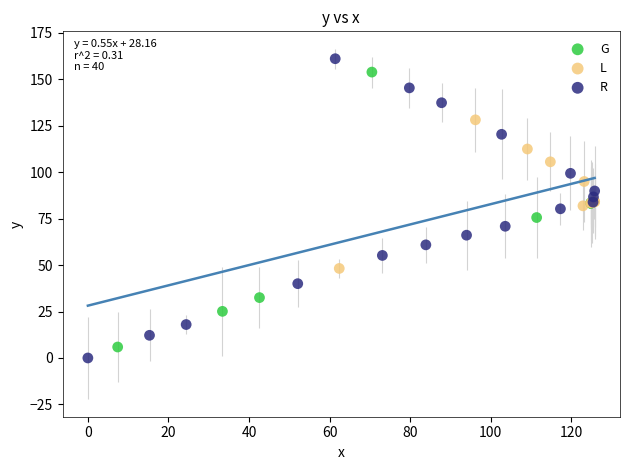

Which series has the largest Y range (max minus min)?

R